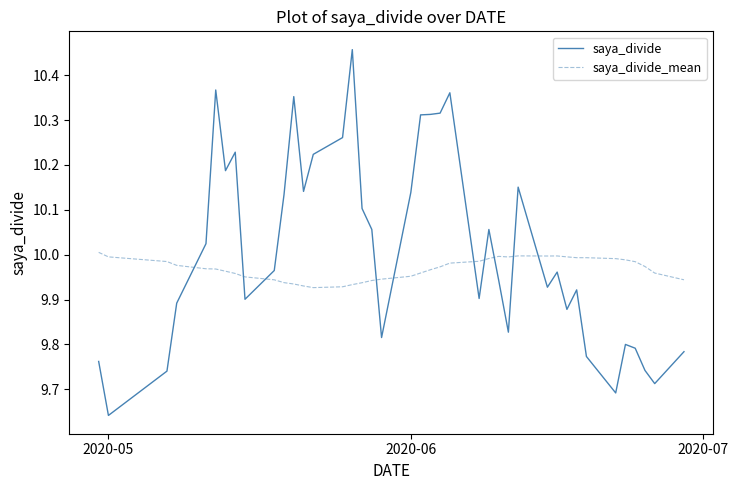

Which series has the largest total across all categories?

saya_divide